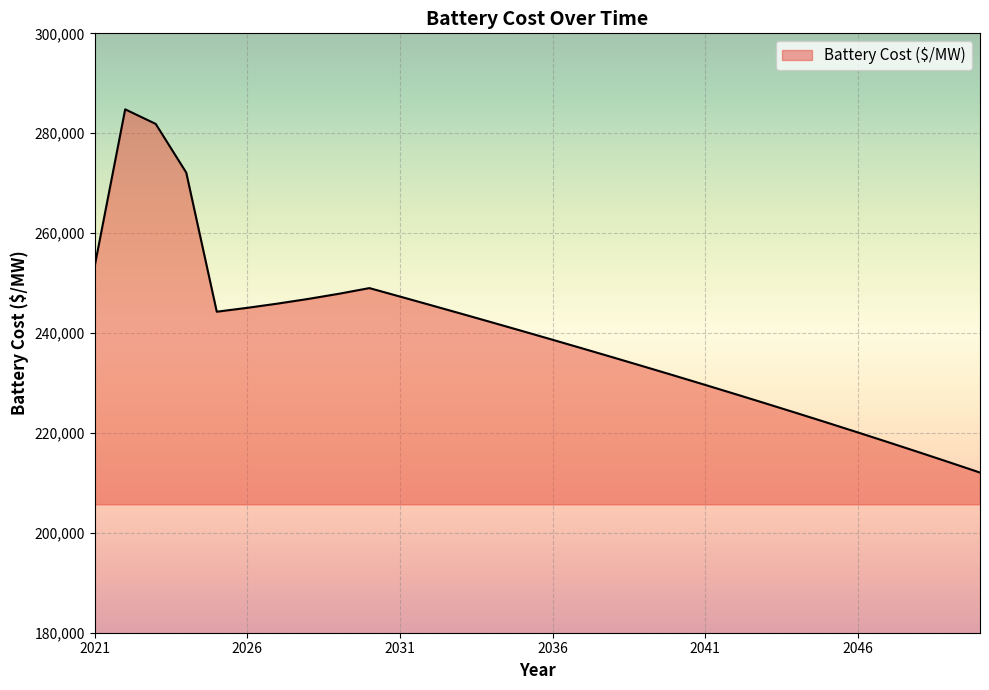

What is the greatest value displayed?

284785.5